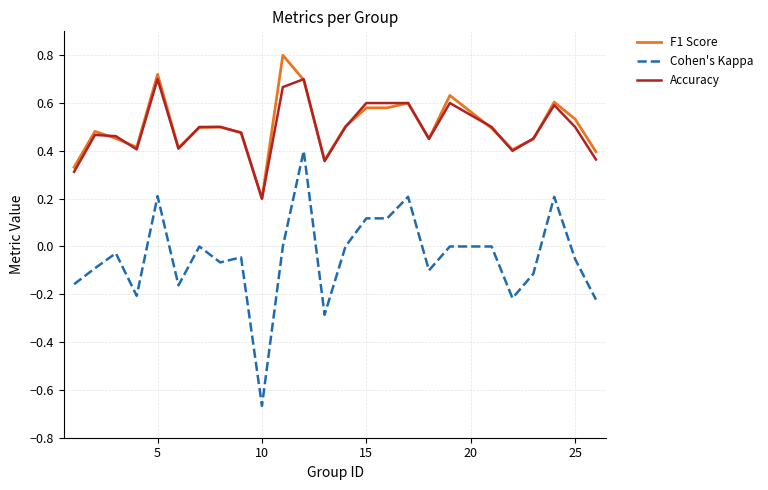

Which series has the largest range (max minus min)?

Cohen's Kappa